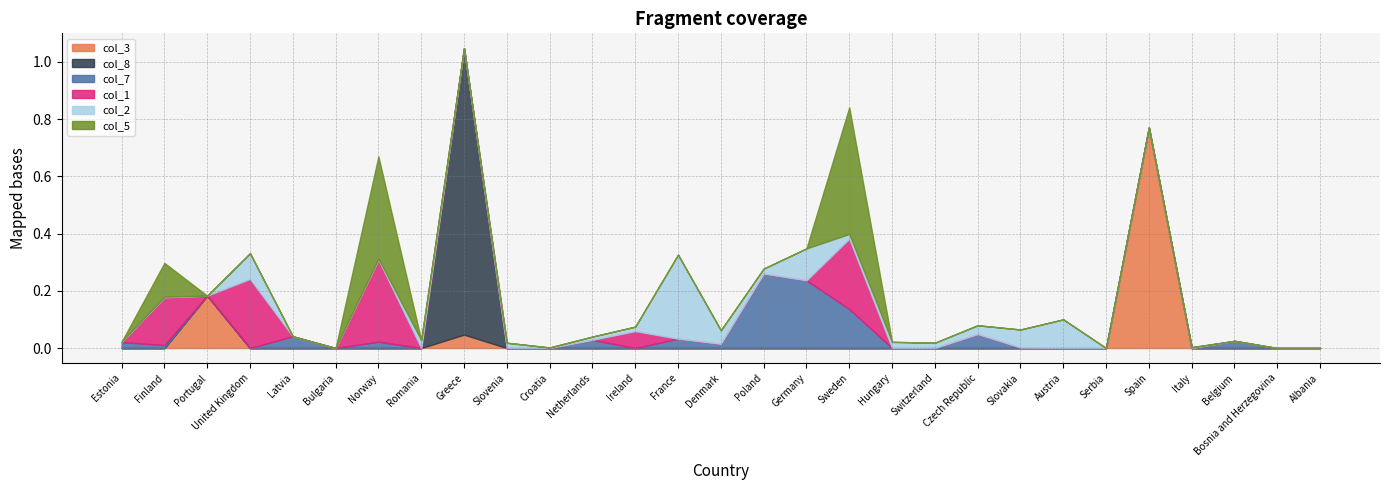

Reading left to right, list all the values displayed in this chart.

col_3: Estonia=0.0	Finland=0.0	Portugal=0.2	United Kingdom=0.0	Latvia=0.0	Bulgaria=0.0	Norway=0.0	Romania=0.0	Greece=0.0	Slovenia=0.0	Croatia=0.0	Netherlands=0.0	Ireland=0.0	France=0.0	Denmark=0.0	Poland=0.0	Germany=0.0	Sweden=0.0	Hungary=0.0	Switzerland=0.0	Czech Republic=0.0	Slovakia=0.0	Austria=0.0	Serbia=0.0	Spain=0.8	Italy=0.0	Belgium=0.0	Bosnia and Herzegovina=0.0	Albania=0.0
col_8: Estonia=0.0	Finland=0.0	Portugal=0.0	United Kingdom=0.0	Latvia=0.0	Bulgaria=0.0	Norway=0.0	Romania=0.0	Greece=1.0	Slovenia=0.0	Croatia=0.0	Netherlands=0.0	Ireland=0.0	France=0.0	Denmark=0.0	Poland=0.0	Germany=0.0	Sweden=0.0	Hungary=0.0	Switzerland=0.0	Czech Republic=0.0	Slovakia=0.0	Austria=0.0	Serbia=0.0	Spain=0.0	Italy=0.0	Belgium=0.0	Bosnia and Herzegovina=0.0	Albania=0.0
col_7: Estonia=0.0	Finland=0.0	Portugal=0.0	United Kingdom=0.0	Latvia=0.0	Bulgaria=0.0	Norway=0.0	Romania=0.0	Greece=0.0	Slovenia=0.0	Croatia=0.0	Netherlands=0.0	Ireland=0.0	France=0.0	Denmark=0.0	Poland=0.3	Germany=0.2	Sweden=0.1	Hungary=0.0	Switzerland=0.0	Czech Republic=0.0	Slovakia=0.0	Austria=0.0	Serbia=0.0	Spain=0.0	Italy=0.0	Belgium=0.0	Bosnia and Herzegovina=0.0	Albania=0.0
col_1: Estonia=0.0	Finland=0.2	Portugal=0.0	United Kingdom=0.2	Latvia=0.0	Bulgaria=0.0	Norway=0.3	Romania=0.0	Greece=0.0	Slovenia=0.0	Croatia=0.0	Netherlands=0.0	Ireland=0.1	France=0.0	Denmark=0.0	Poland=0.0	Germany=0.0	Sweden=0.2	Hungary=0.0	Switzerland=0.0	Czech Republic=0.0	Slovakia=0.0	Austria=0.0	Serbia=0.0	Spain=0.0	Italy=0.0	Belgium=0.0	Bosnia and Herzegovina=0.0	Albania=0.0
col_2: Estonia=0.0	Finland=0.0	Portugal=0.0	United Kingdom=0.1	Latvia=0.0	Bulgaria=0.0	Norway=0.0	Romania=0.0	Greece=0.0	Slovenia=0.0	Croatia=0.0	Netherlands=0.0	Ireland=0.0	France=0.3	Denmark=0.0	Poland=0.0	Germany=0.1	Sweden=0.0	Hungary=0.0	Switzerland=0.0	Czech Republic=0.0	Slovakia=0.1	Austria=0.1	Serbia=0.0	Spain=0.0	Italy=0.0	Belgium=0.0	Bosnia and Herzegovina=0.0	Albania=0.0
col_5: Estonia=0.0	Finland=0.1	Portugal=0.0	United Kingdom=0.0	Latvia=0.0	Bulgaria=0.0	Norway=0.4	Romania=0.0	Greece=0.0	Slovenia=0.0	Croatia=0.0	Netherlands=0.0	Ireland=0.0	France=0.0	Denmark=0.0	Poland=0.0	Germany=0.0	Sweden=0.4	Hungary=0.0	Switzerland=0.0	Czech Republic=0.0	Slovakia=0.0	Austria=0.0	Serbia=0.0	Spain=0.0	Italy=0.0	Belgium=0.0	Bosnia and Herzegovina=0.0	Albania=0.0